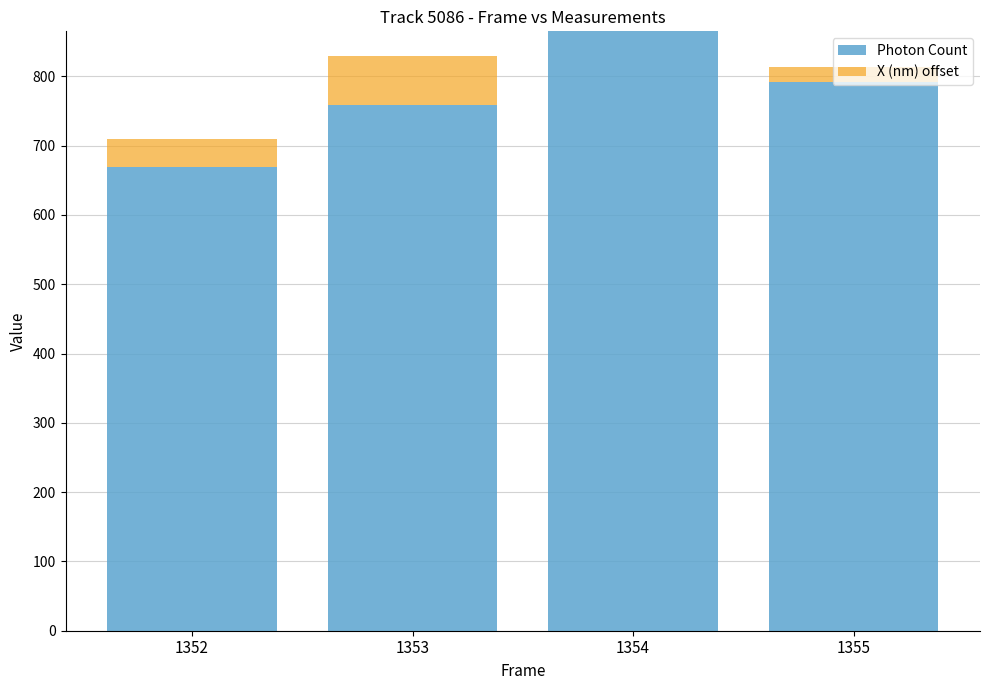

Count the number of data series in this chart.

2